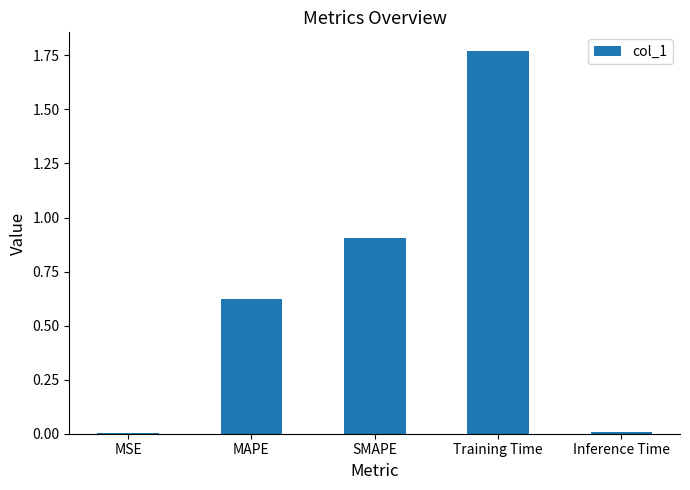

Which label corresponds to the largest value in the chart?

Training Time